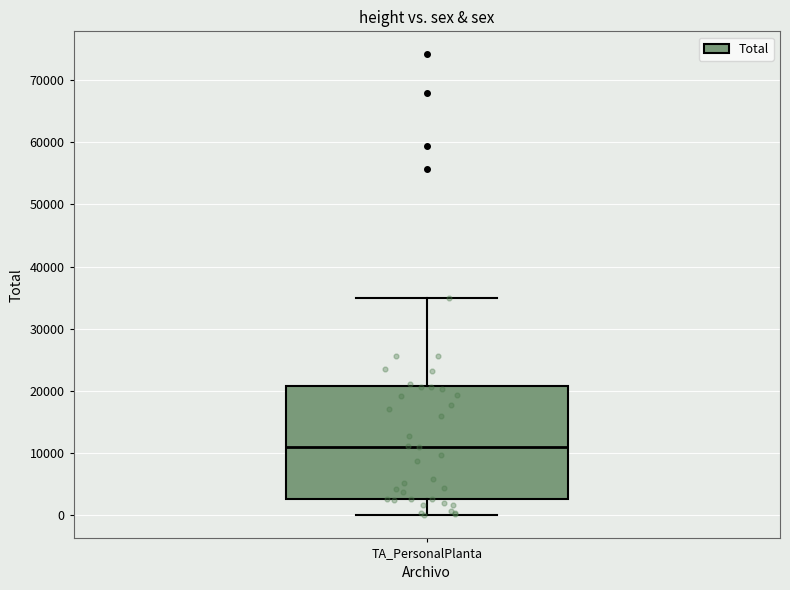

Transcribe this box plot: give where the median line is, the range the box spans, and where the two whiskers end, as read against the y-axis. The values are not printed on the chart, so give them approximately, as read against the axis.

median 11000, box 3000 to 21000, whiskers 0 to 35000